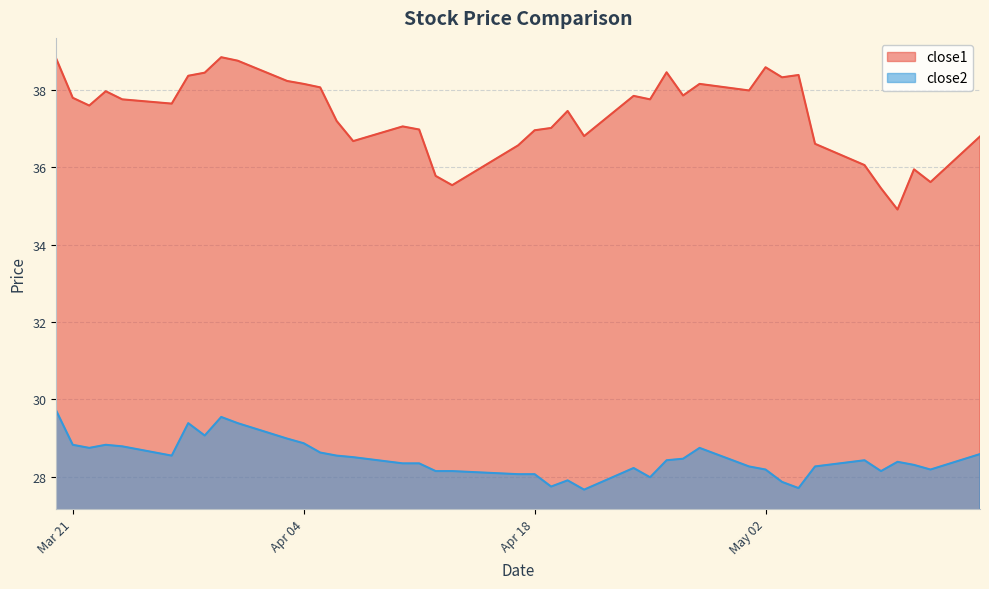

Which series has the largest range (max minus min)?

close1